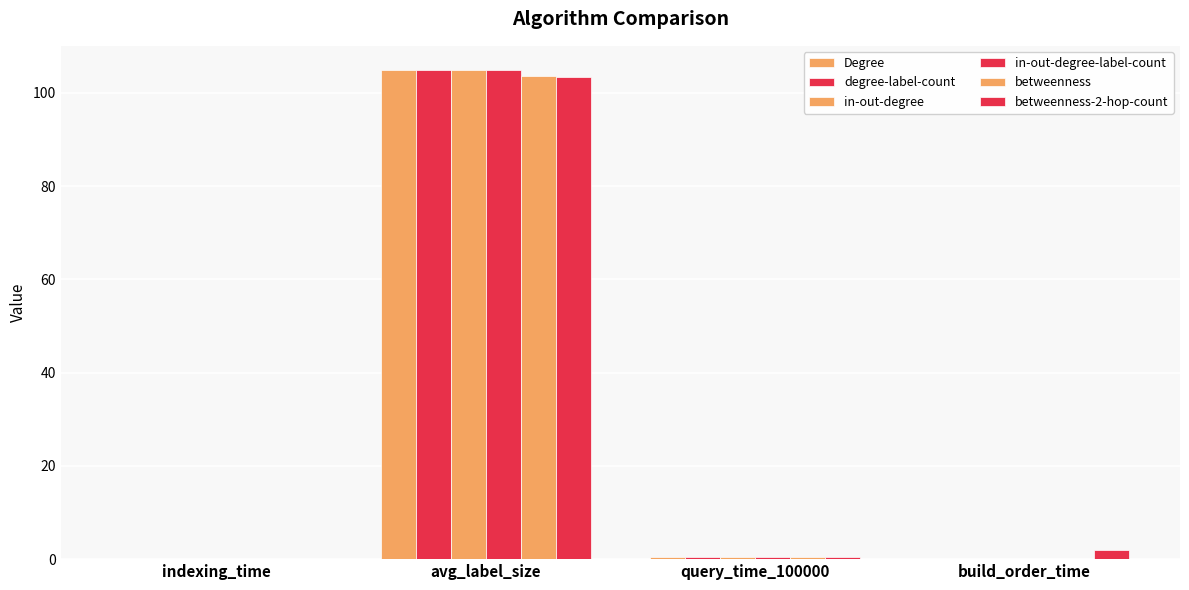

What is the label of the 2nd bar from the left?

avg_label_size